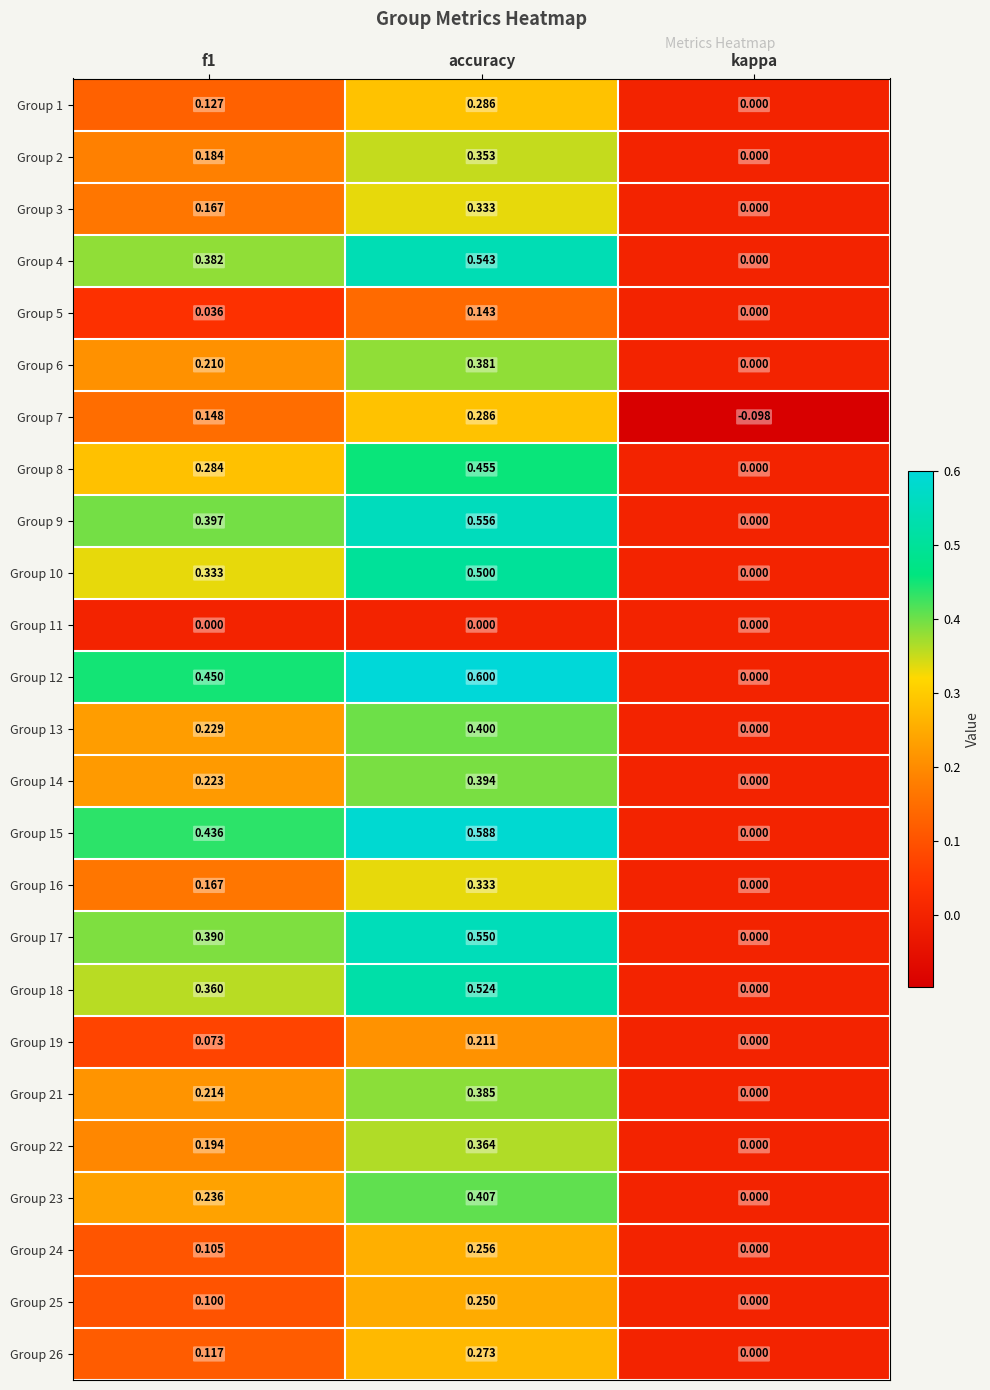

At which label is Group 19 closest to 0?

kappa